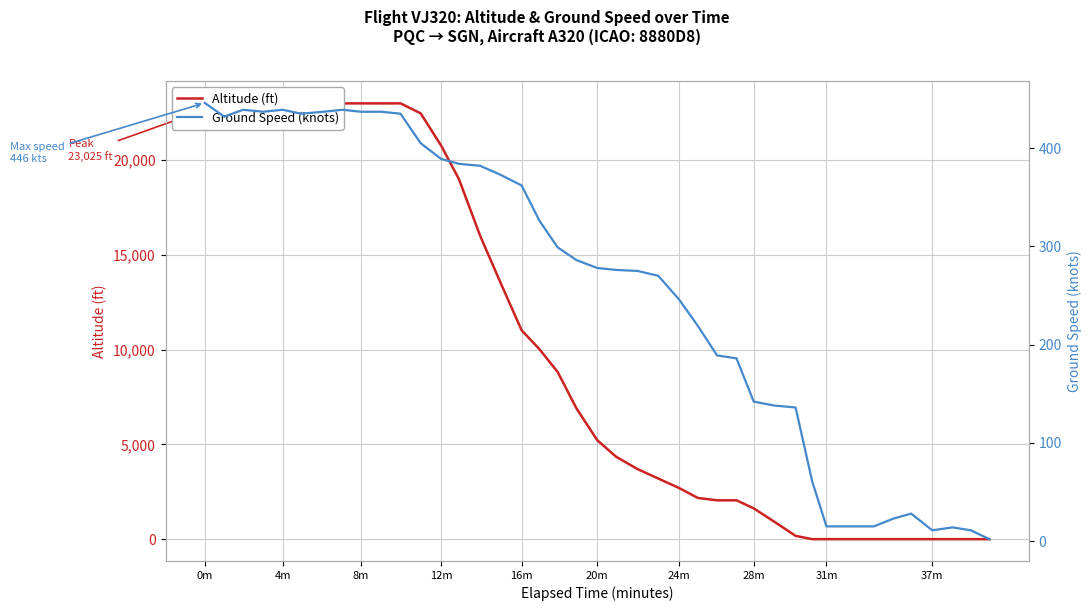

Rank the series by their average value, from lowest to highest.

Ground Speed (knots), Altitude (ft)